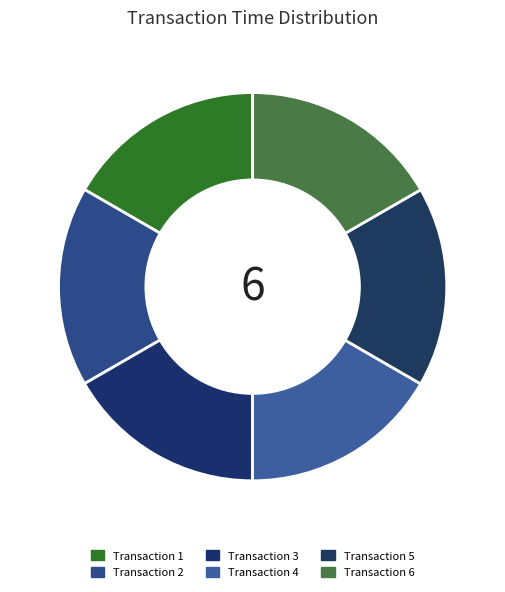

Which category has the biggest portion of the pie?

6